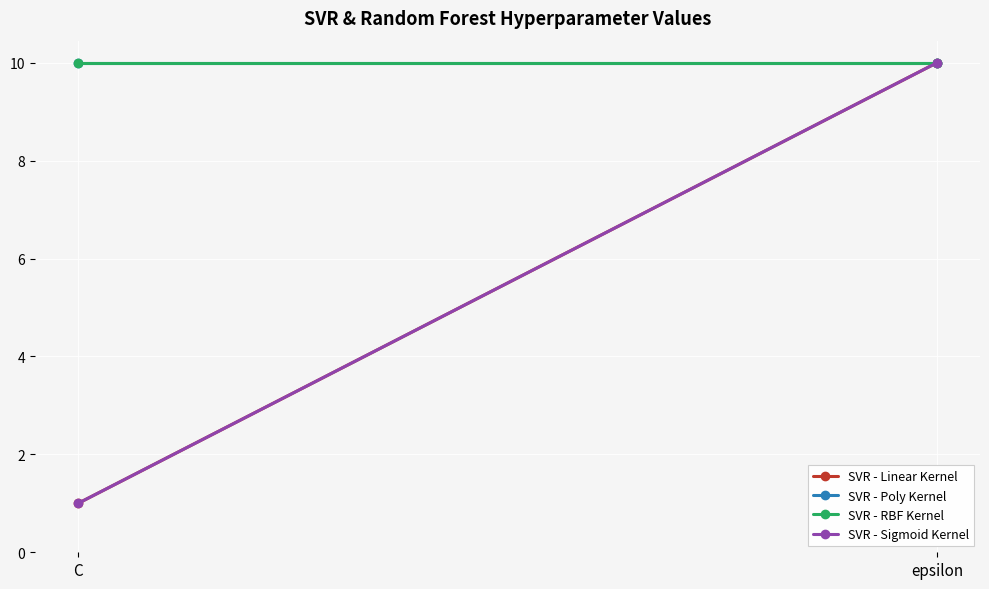

What position from the right is C?

2